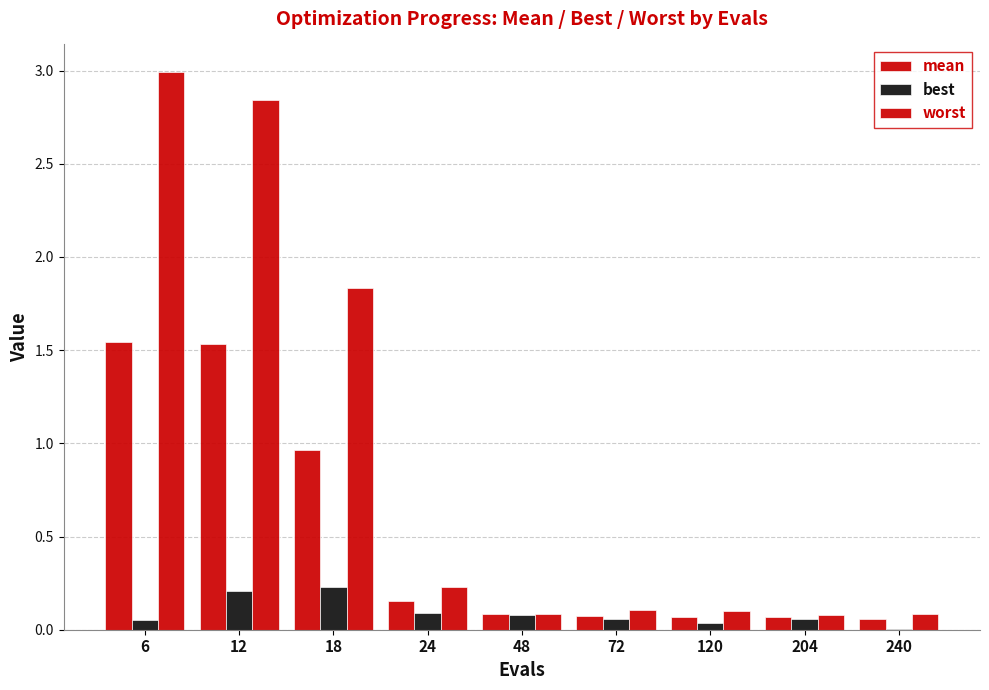

Reading right to left, extract all data points from this chart.

mean: 240=0.1	204=0.1	120=0.1	72=0.1	48=0.1	24=0.2	18=1.0	12=1.5	6=1.5
best: 240=0.0	204=0.1	120=0.0	72=0.1	48=0.1	24=0.1	18=0.2	12=0.2	6=0.1
worst: 240=0.1	204=0.1	120=0.1	72=0.1	48=0.1	24=0.2	18=1.8	12=2.8	6=3.0